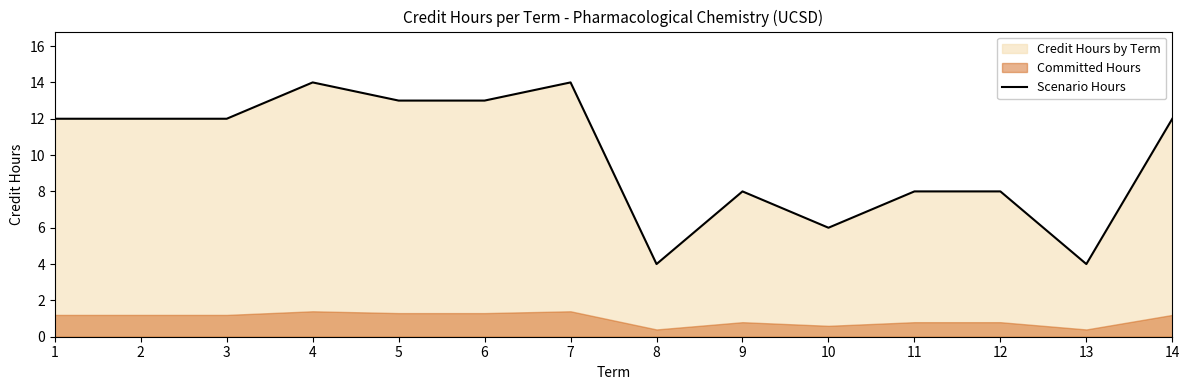

How many values are between 8 and 13?

9